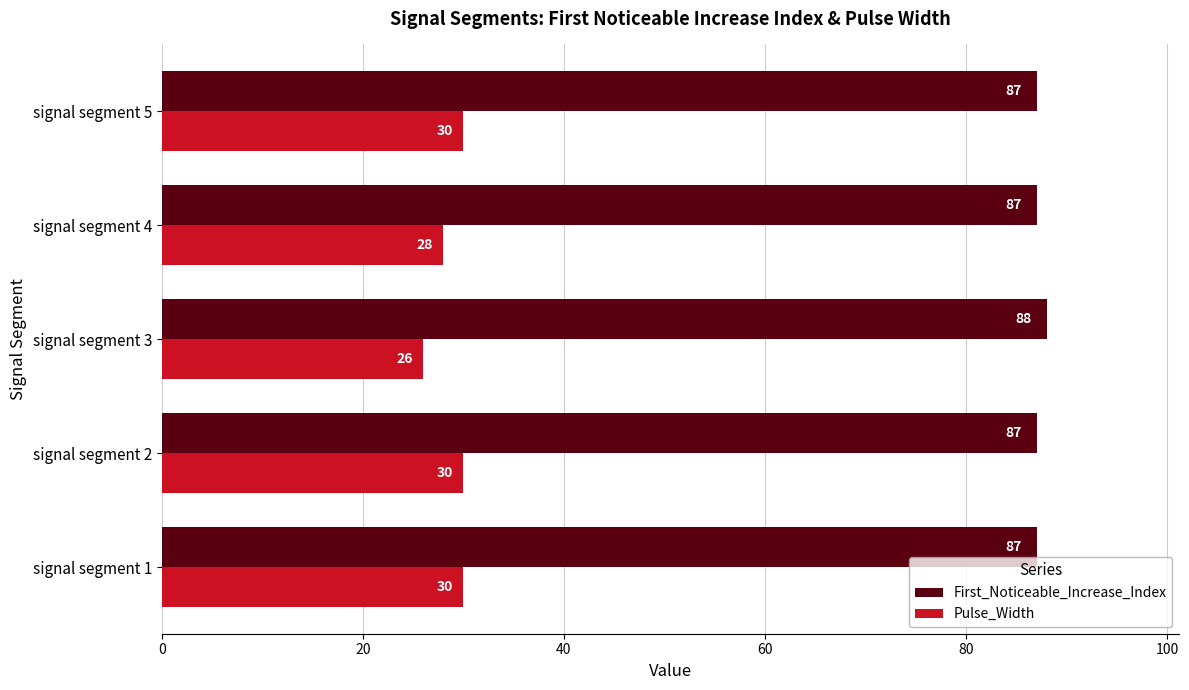

Is it true that Pulse_Width equals 30 at signal segment 5?

True